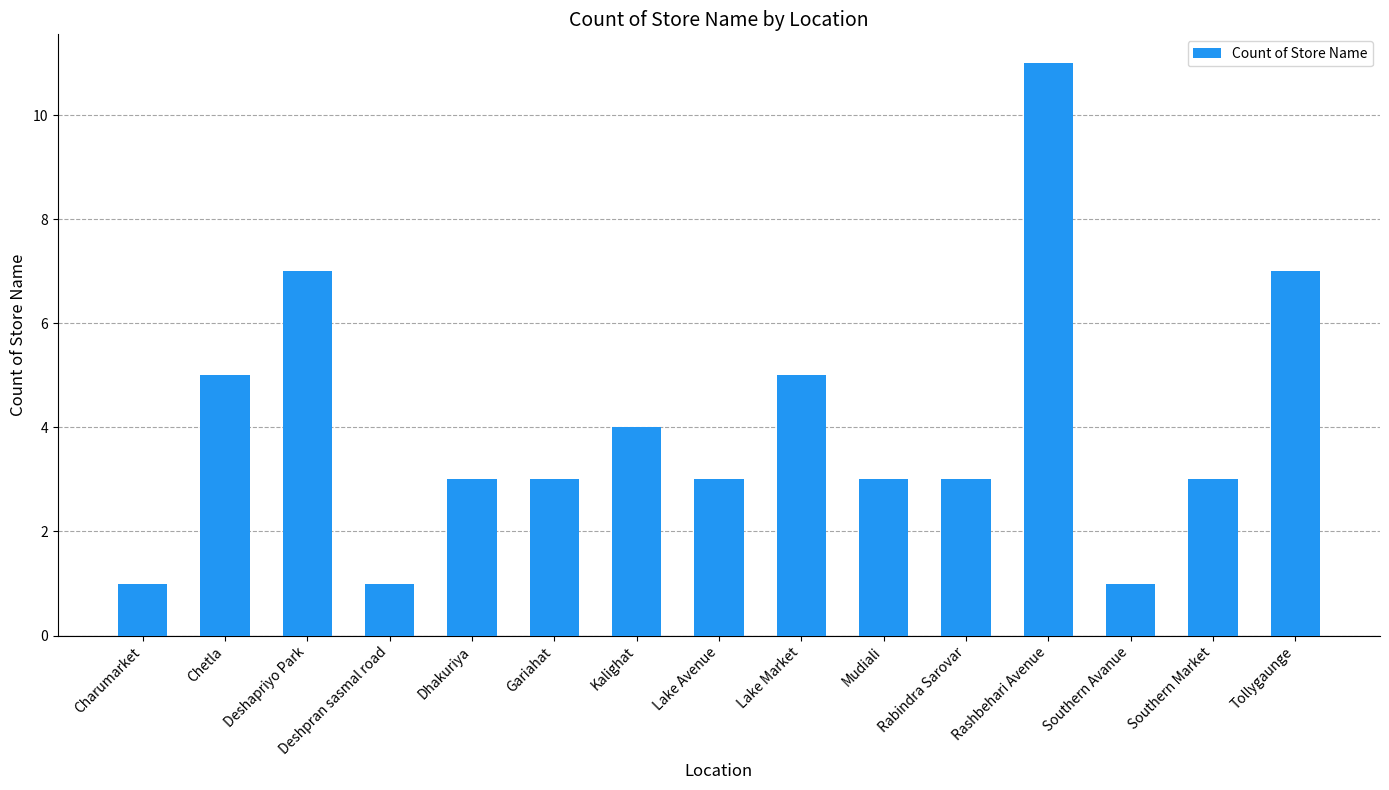

What is the value of the 12th bar from the left?

11